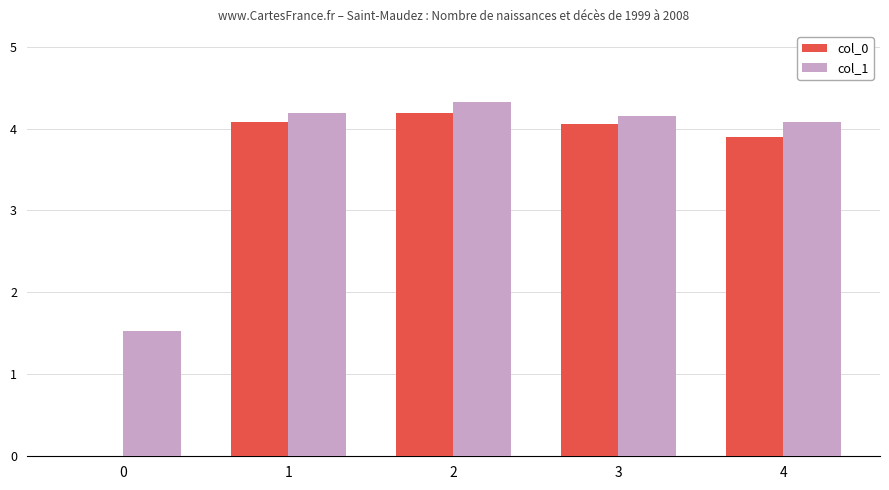

Which series has the widest spread of values?

col_0